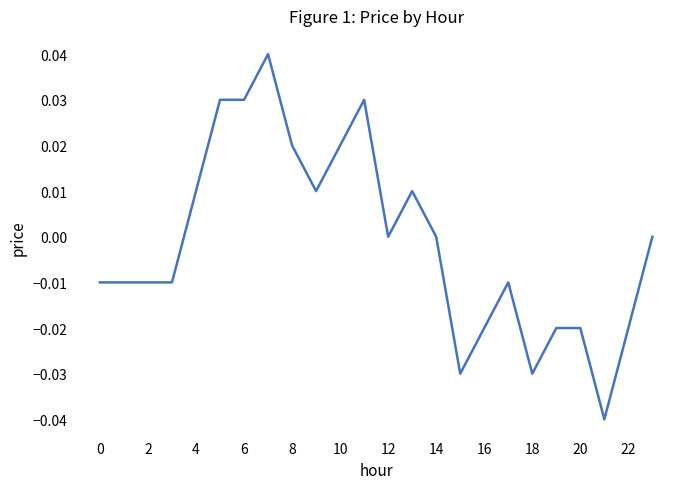

What is the label of the 7th point from the right?

17